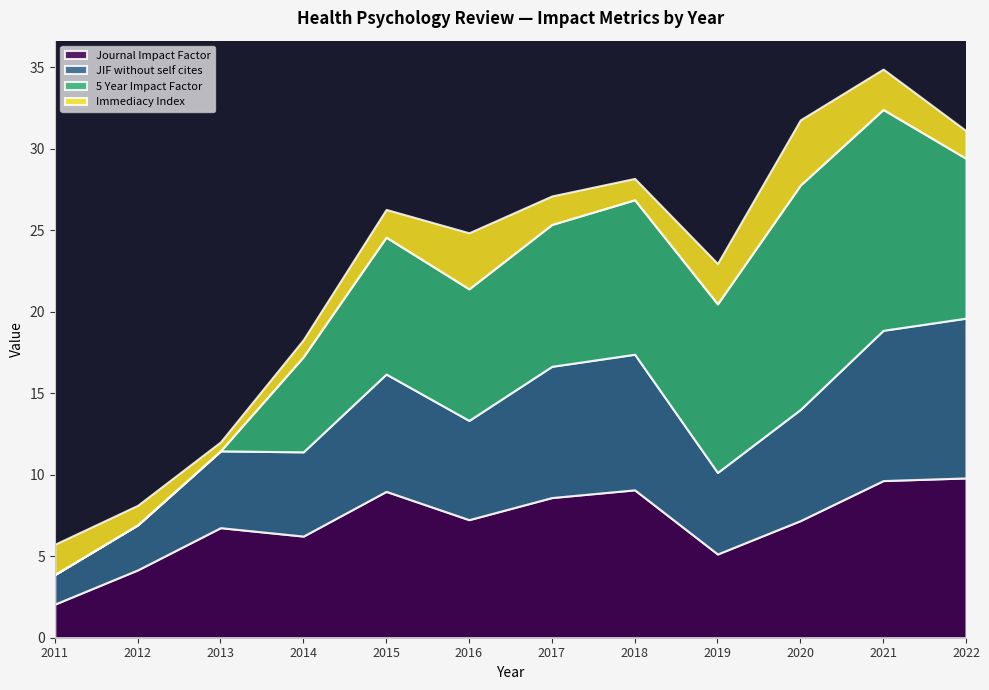

What is the difference between the highest and lowest values at 2019?

7.9